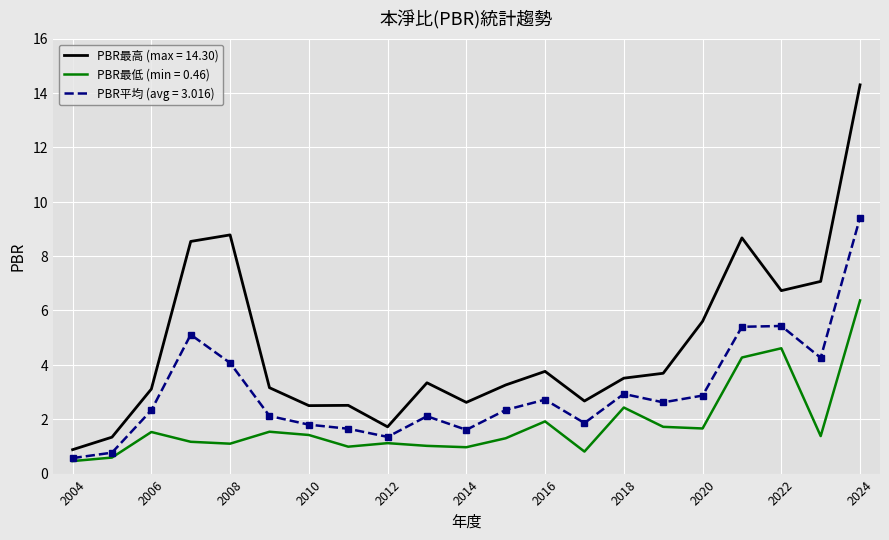

What is the maximum value for PBR最低 (min = 0.46)?

6.4